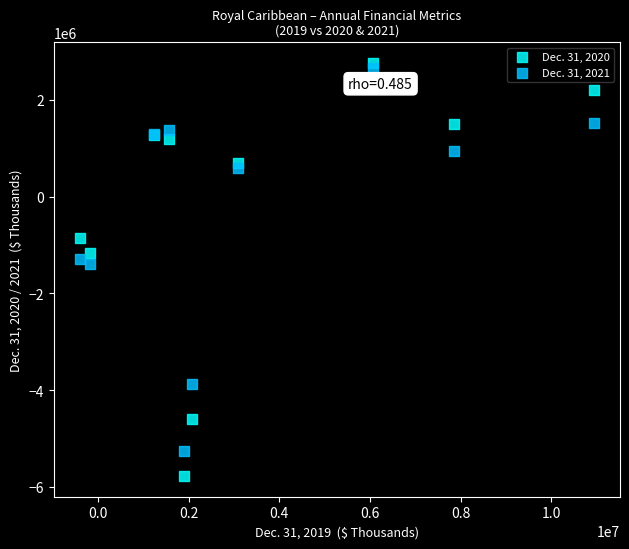

What are all the series names shown in the legend?

Dec. 31, 2020, Dec. 31, 2021